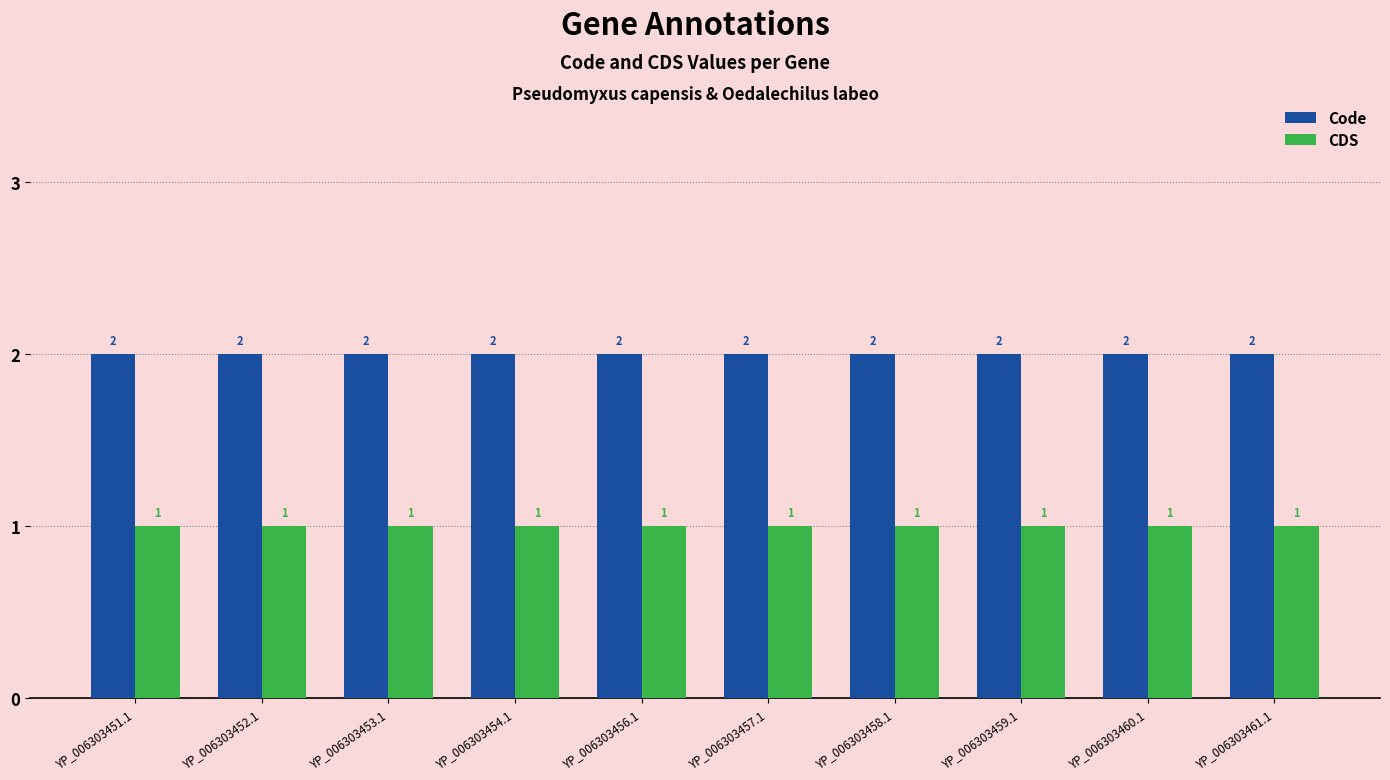

What are all the series names shown in the legend?

Code, CDS